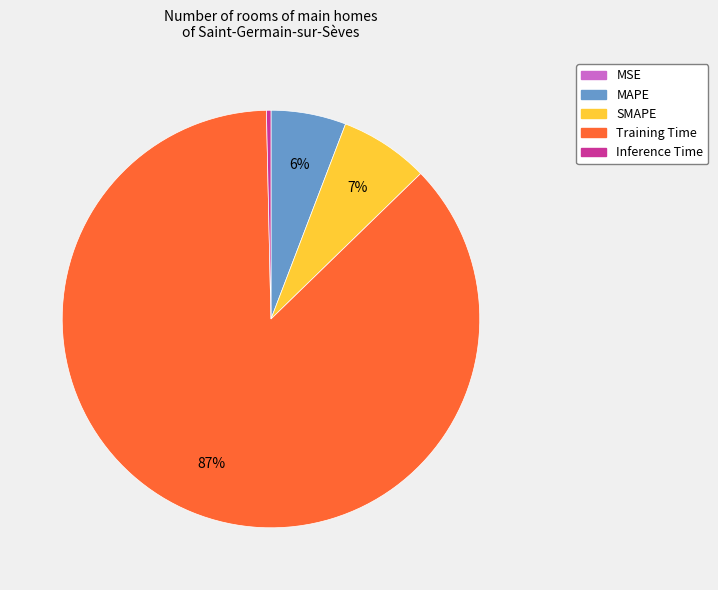

Does any single category account for the majority?

Yes